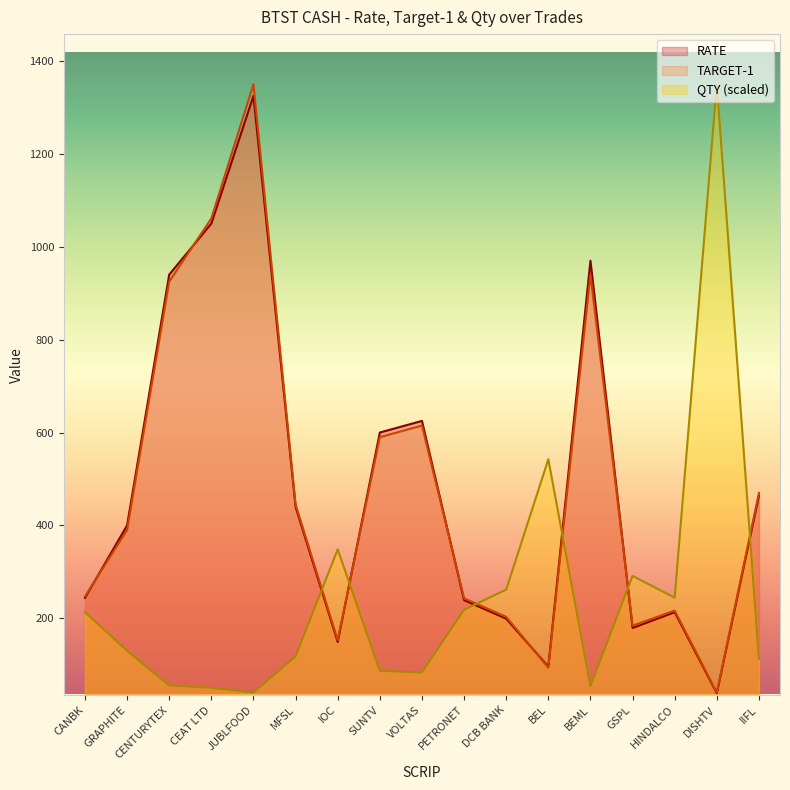

At how many categories does at least one series exceed 991?

3